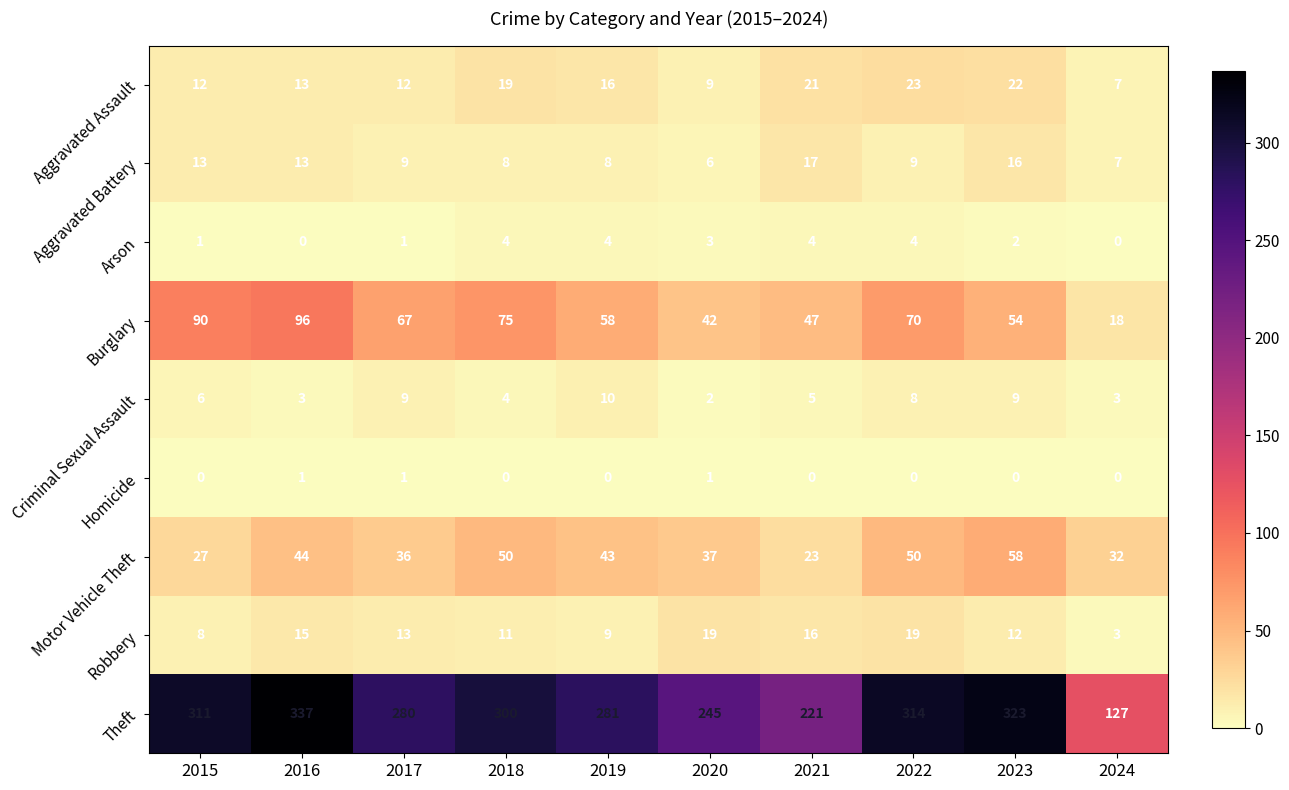

Rank the series at 2020 from highest to lowest value.

Theft, Burglary, Motor Vehicle Theft, Robbery, Aggravated Assault, Aggravated Battery, Arson, Criminal Sexual Assault, Homicide